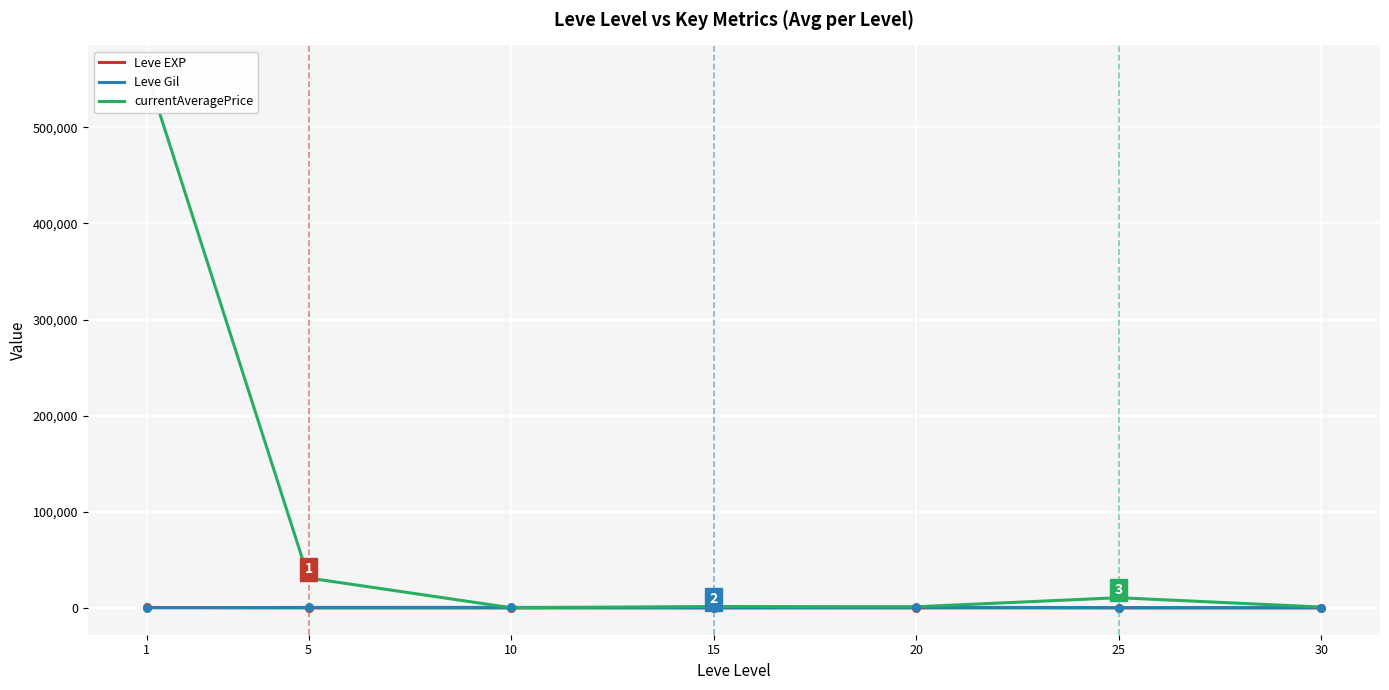

What are all the series names shown in the legend?

Leve EXP, Leve Gil, currentAveragePrice